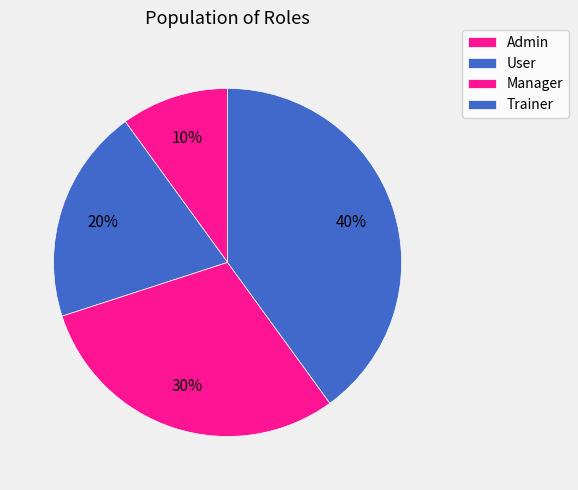

Is the sum of Manager and Trainer greater than half?

Yes